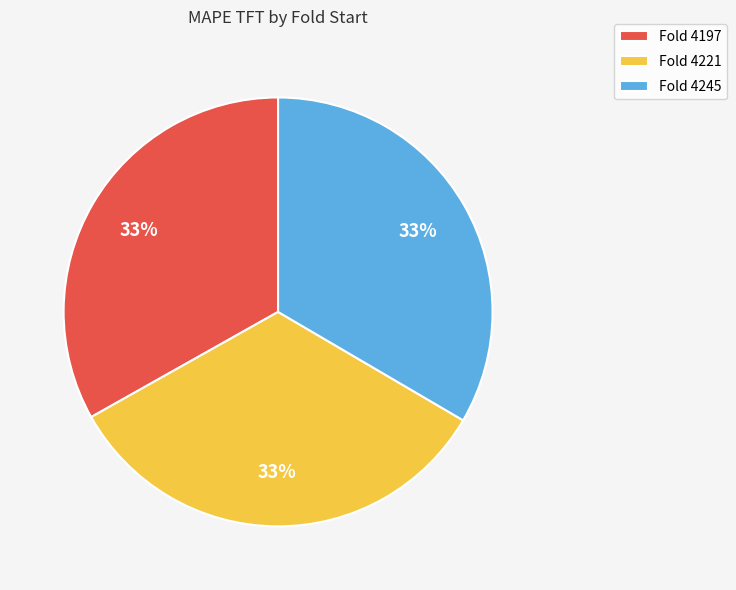

Does Fold 4221 represent more than half of the total?

No